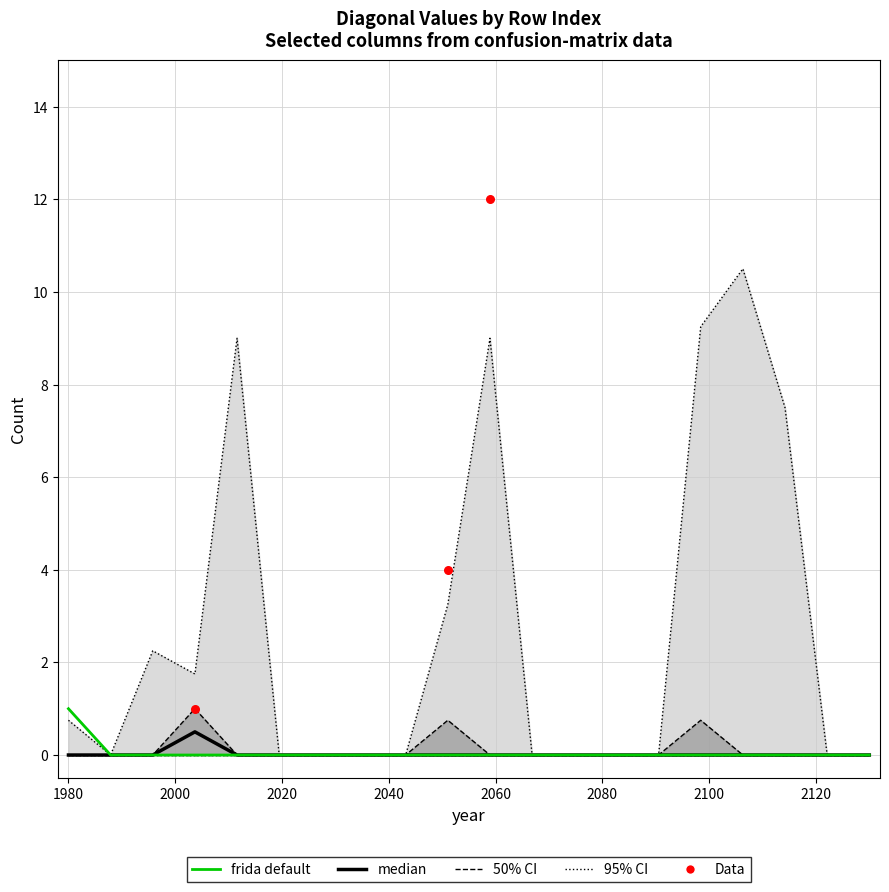

At how many categories does at least one series exceed 5?

5